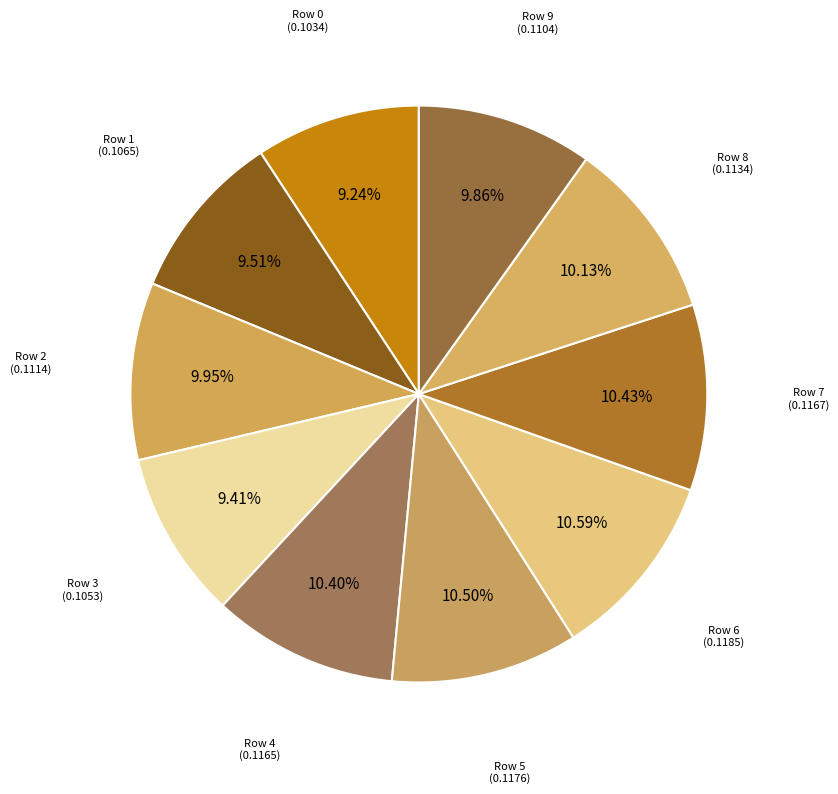

Count the number of slices in the pie.

10